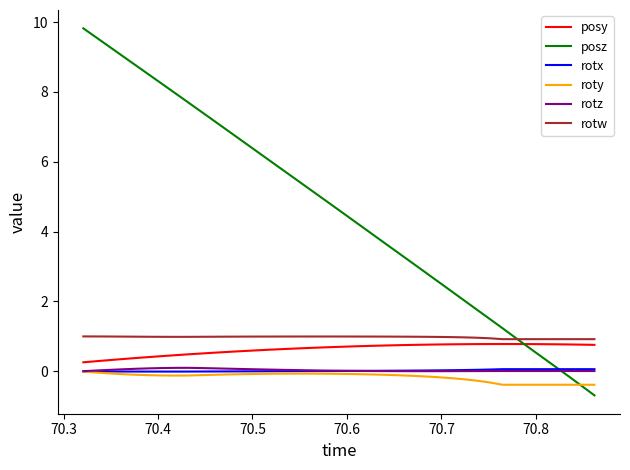

Which series has the largest total across all categories?

posz